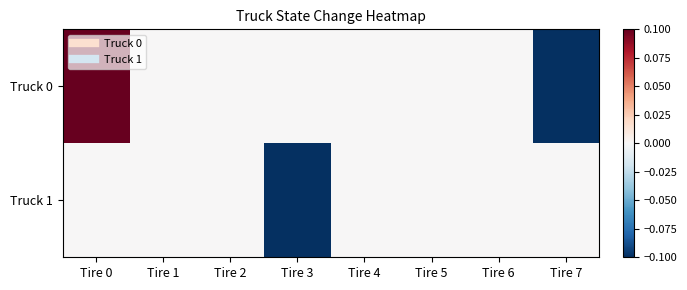

At which category is the sum across all series the highest?

Tire 0